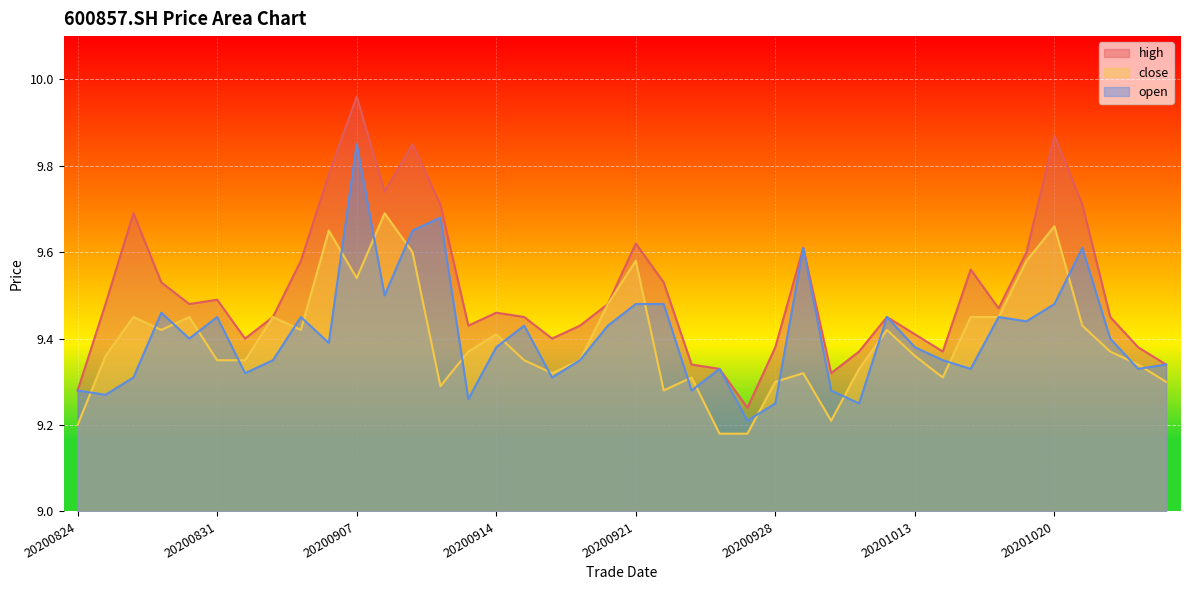

Which series has the largest total across all categories?

high